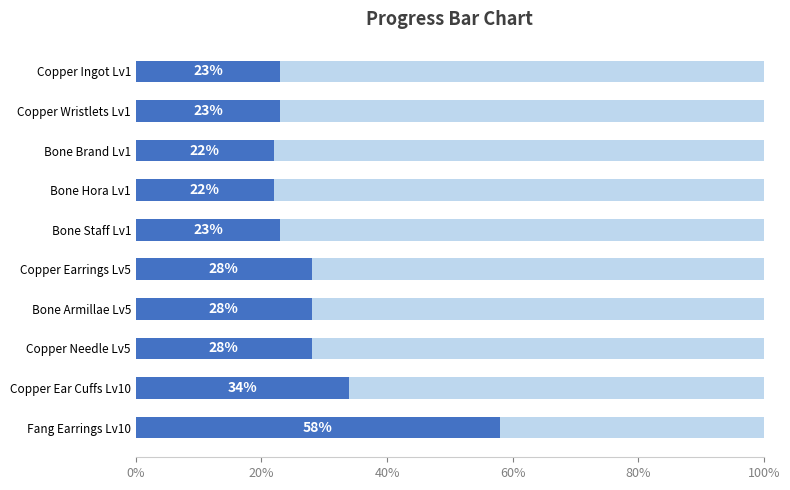

At 100%, list the series in order from smallest to largest.

Remaining, Performance